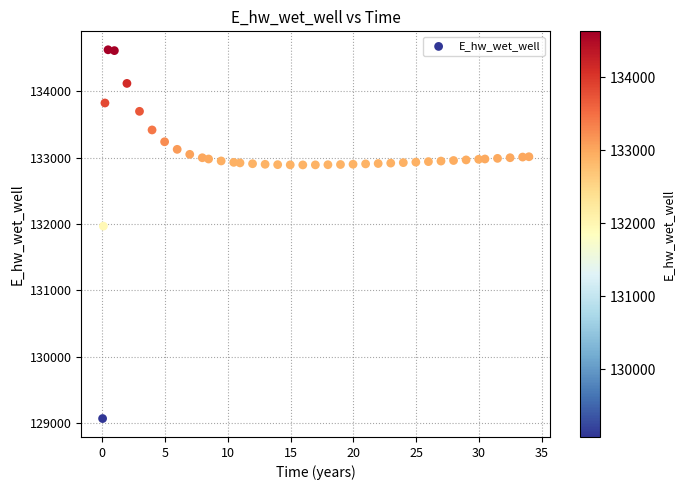

What Y value in the scatter plot is closest to 131849?

131970.0